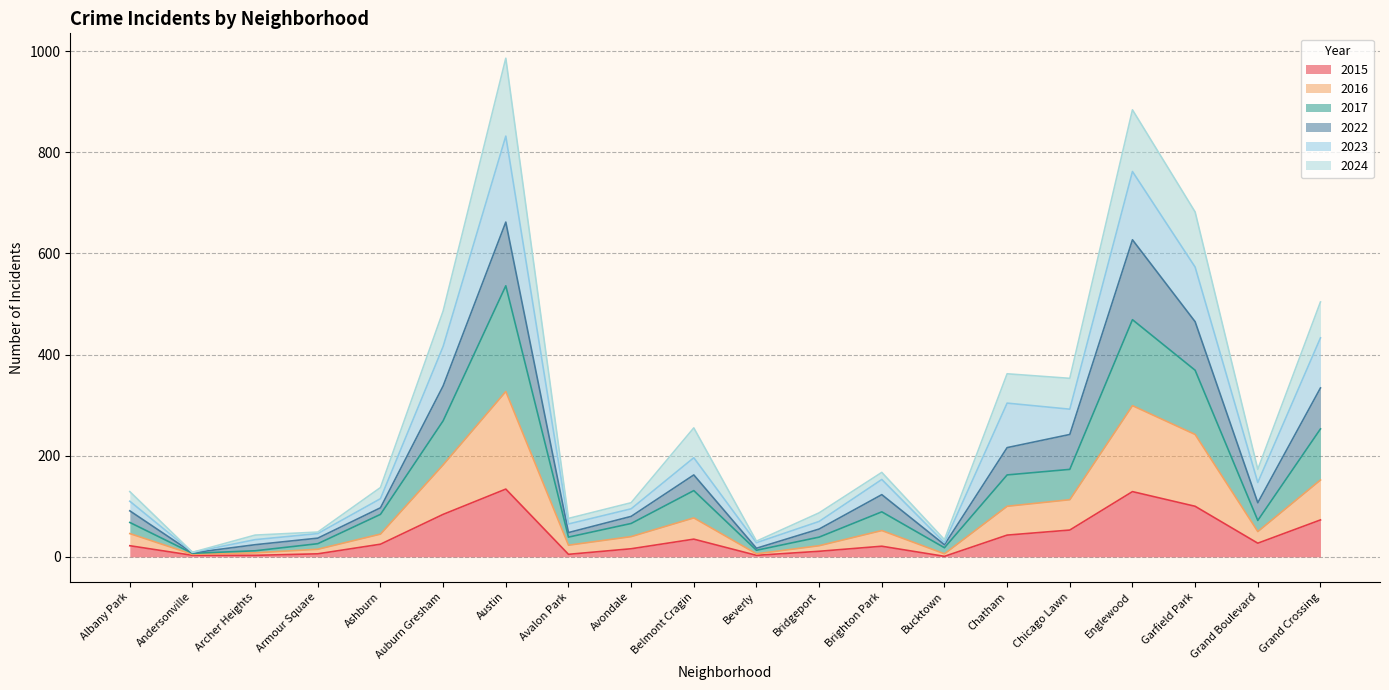

What are all the series names shown in the legend?

2015, 2016, 2017, 2022, 2023, 2024